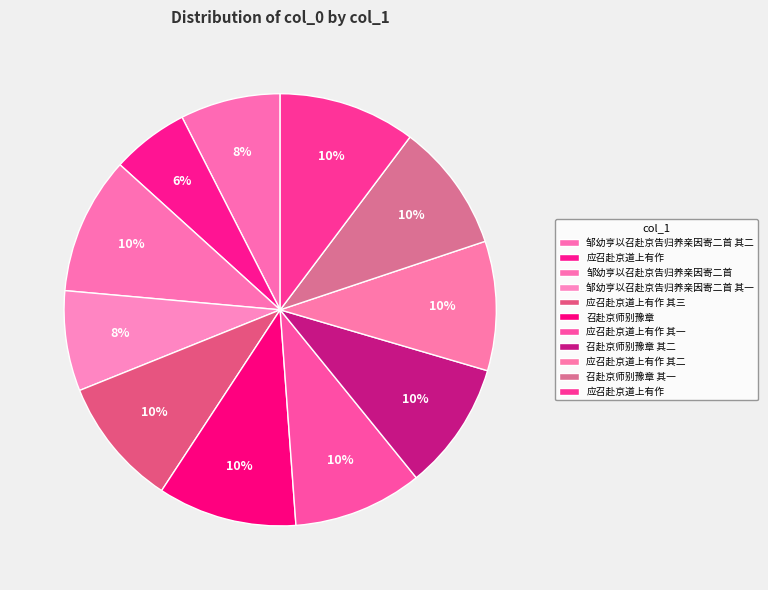

How many segments does this pie chart have?

11